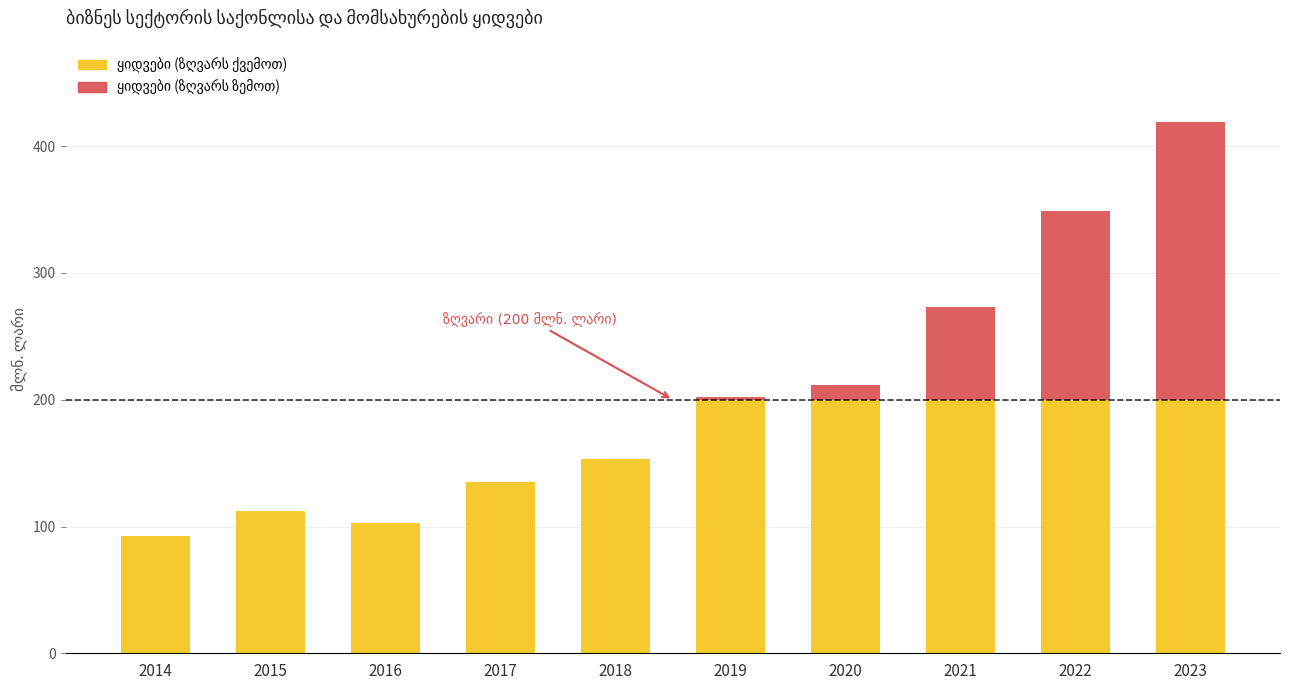

Reading left to right, transcribe all the data shown in this chart.

92.2	112.1	103.0	135.2	153.0	202.3	211.7	273.0	348.8	418.9